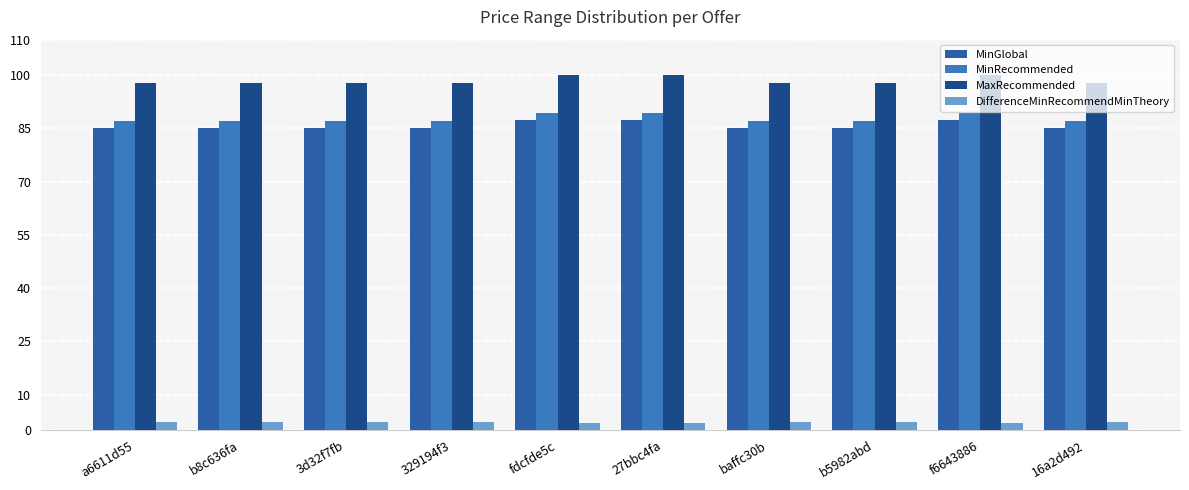

What is the label of the 3rd bar from the left?

3d32f7fb